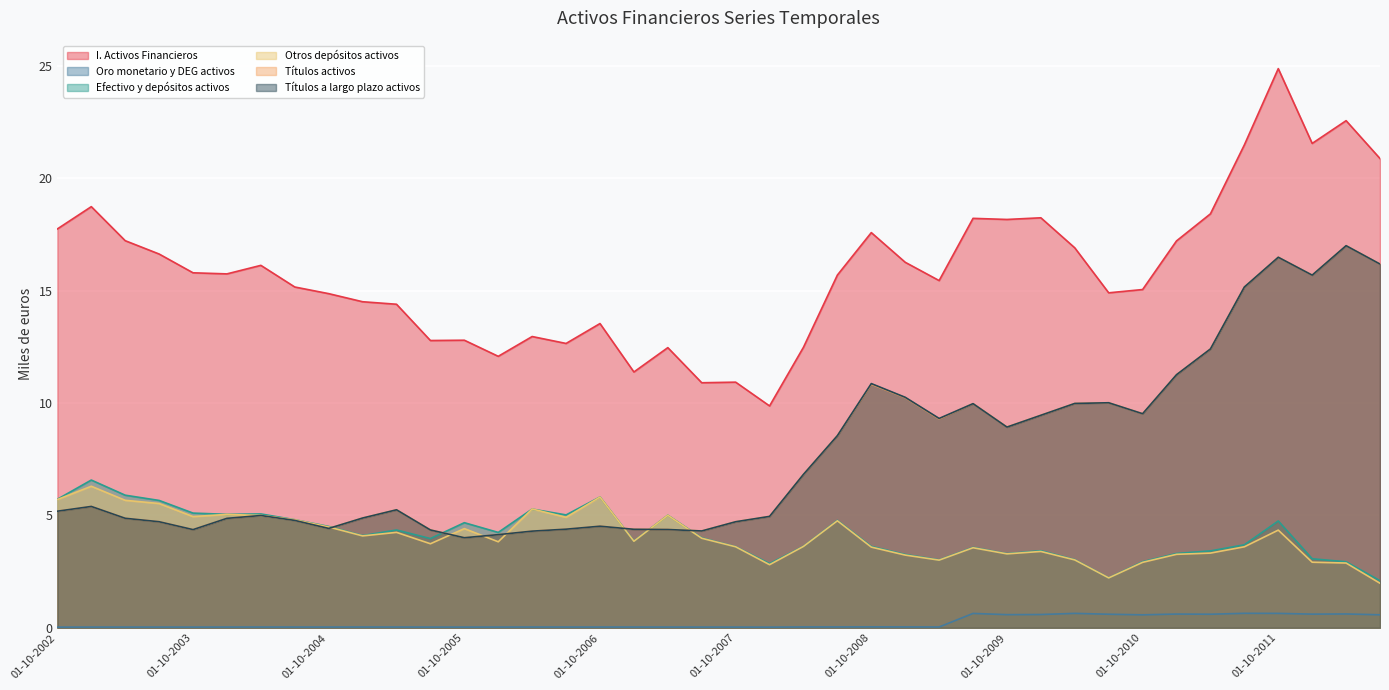

At 01-04-2010, list the series in order from largest to smallest.

I. Activos Financieros, Títulos activos, Títulos a largo plazo activos, Efectivo y depósitos activos, Otros depósitos activos, Oro monetario y DEG activos